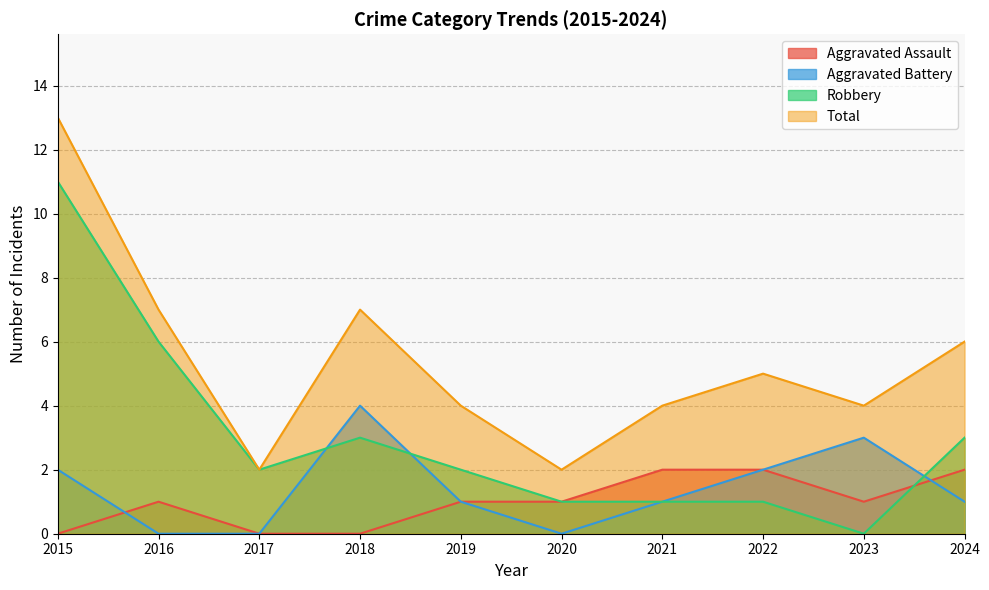

Is it true that Robbery equals 1 at 2020?

True